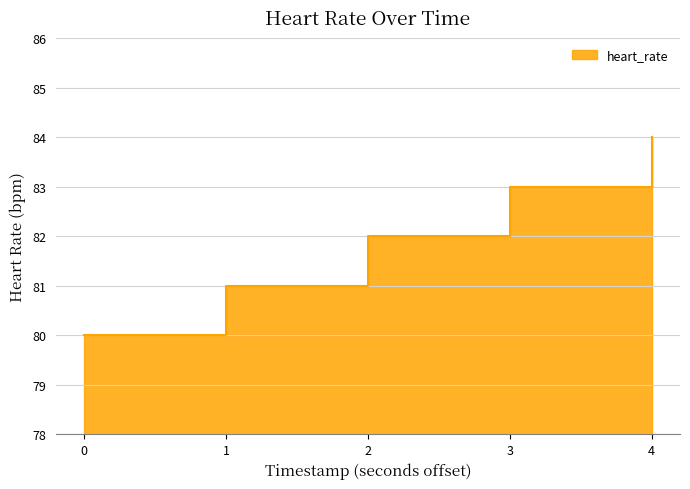

The value at 4 is 38. True or false?

False